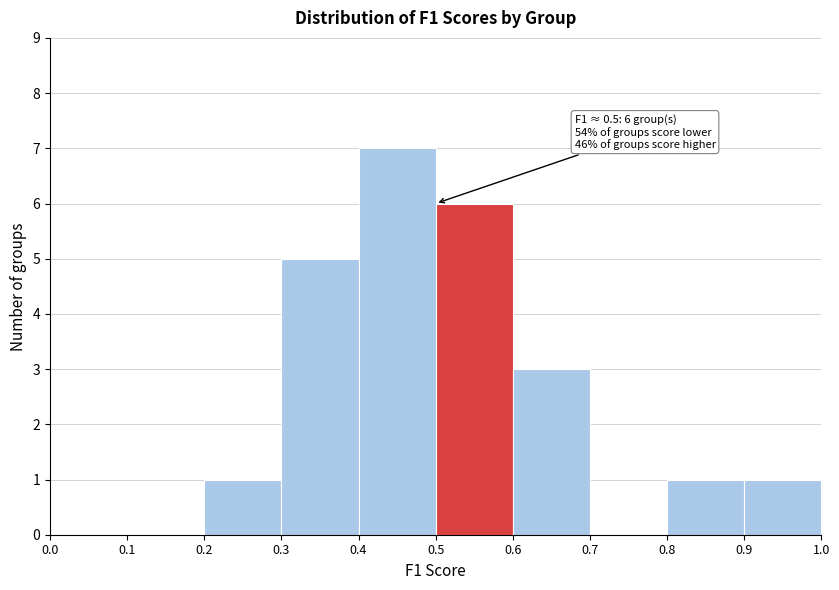

Which range on the x-axis has the tallest bar?

0.4 to 0.5